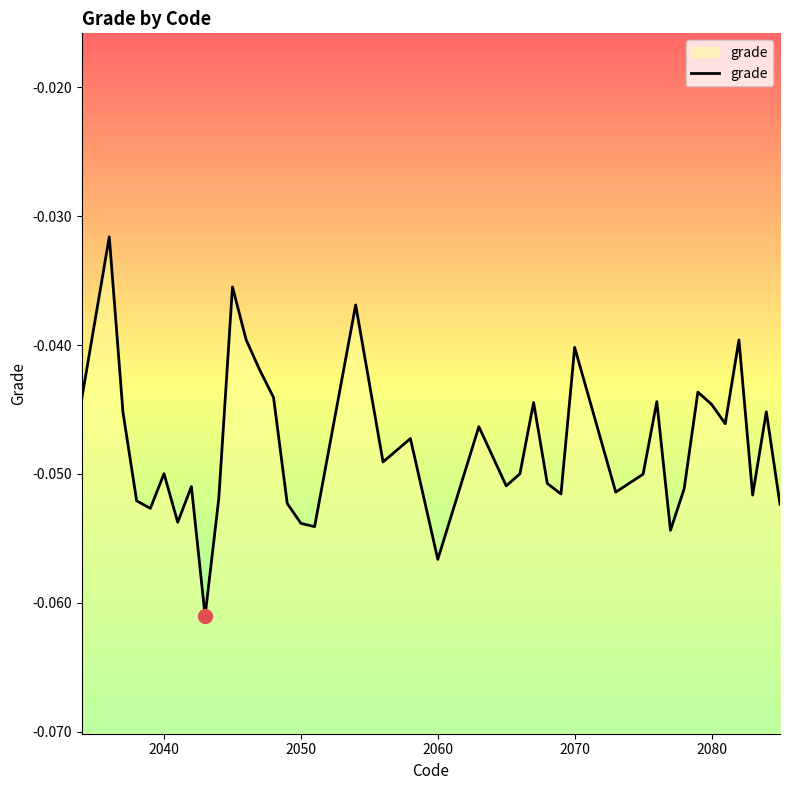

Is it true that the value at 2060 is -0.0?

False